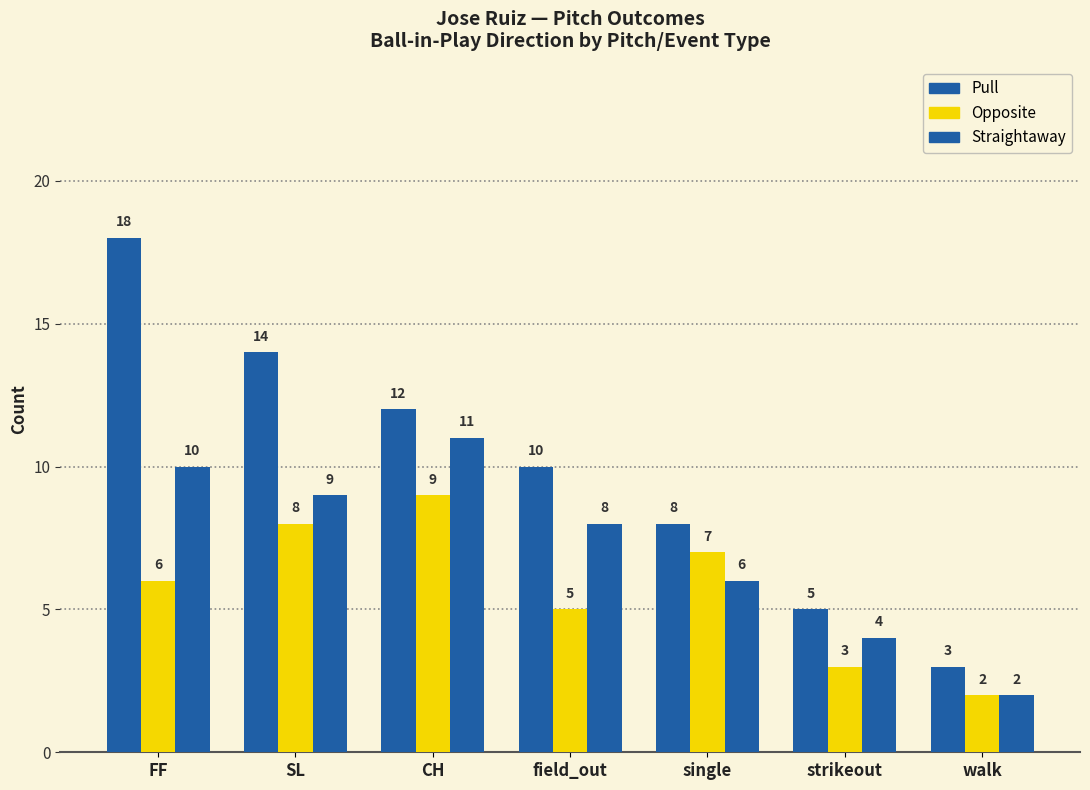

Are the bars horizontal?

No